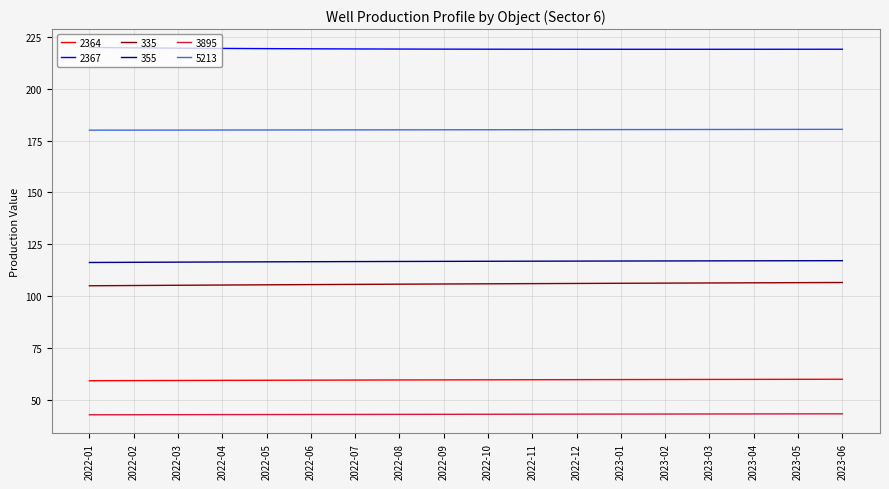

True or false: 2367 has a value of 123.5 at 2022-04.

False